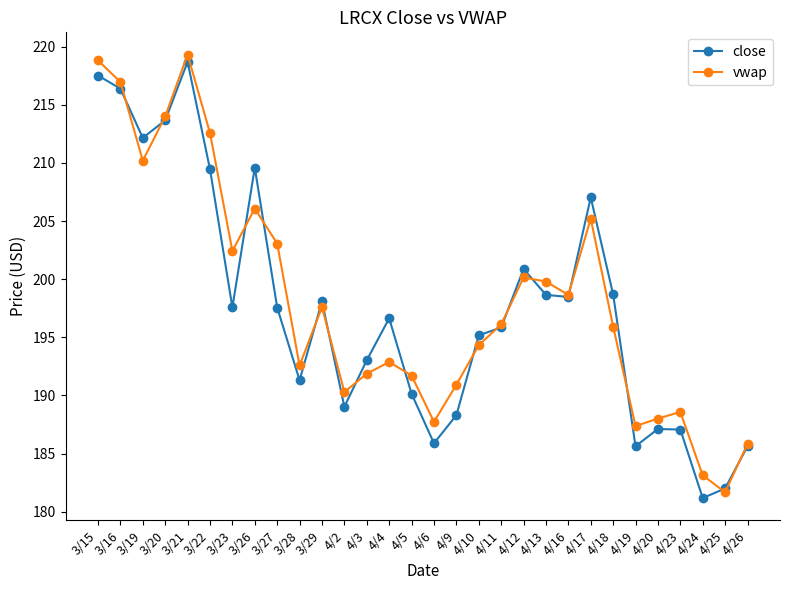

How many lines are shown in the chart?

2